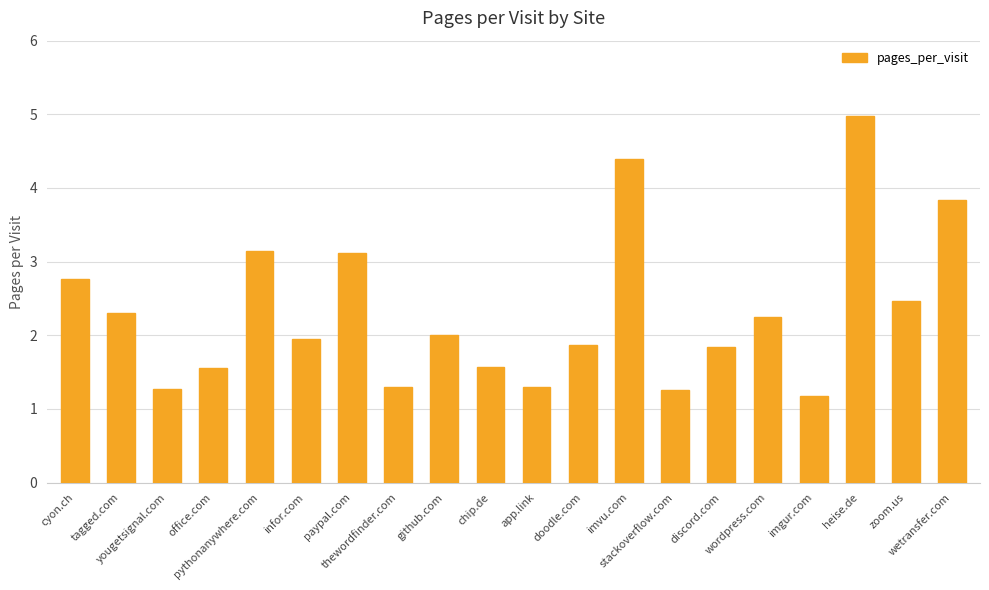

Reading left to right, transcribe all the data shown in this chart.

2.8	2.3	1.3	1.6	3.1	1.9	3.1	1.3	2.0	1.6	1.3	1.9	4.4	1.3	1.8	2.2	1.2	5.0	2.5	3.8